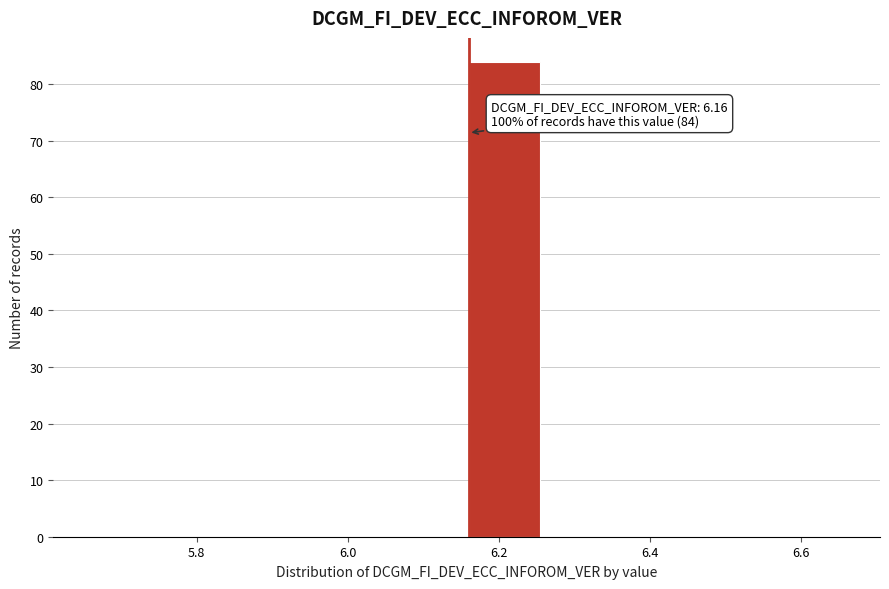

Over which range of the x-axis is the bar tallest?

6.16 to 6.26